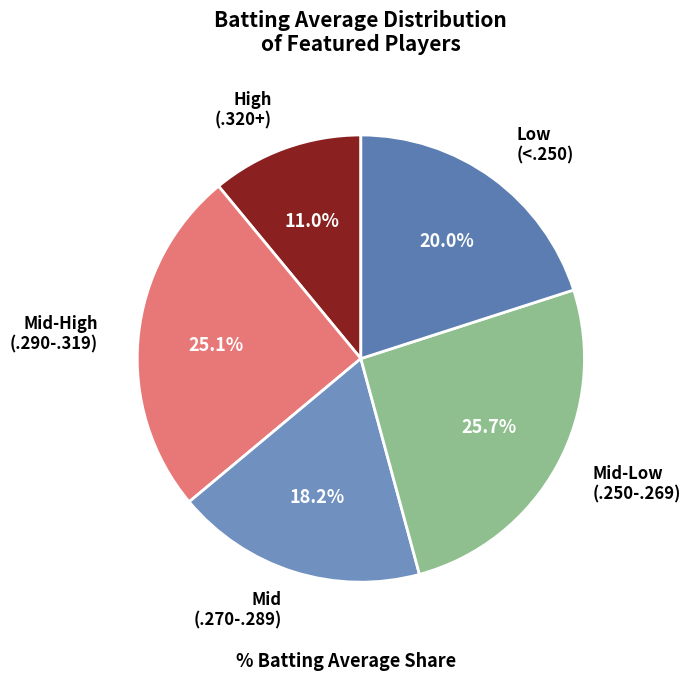

How many slices are in this pie chart?

5